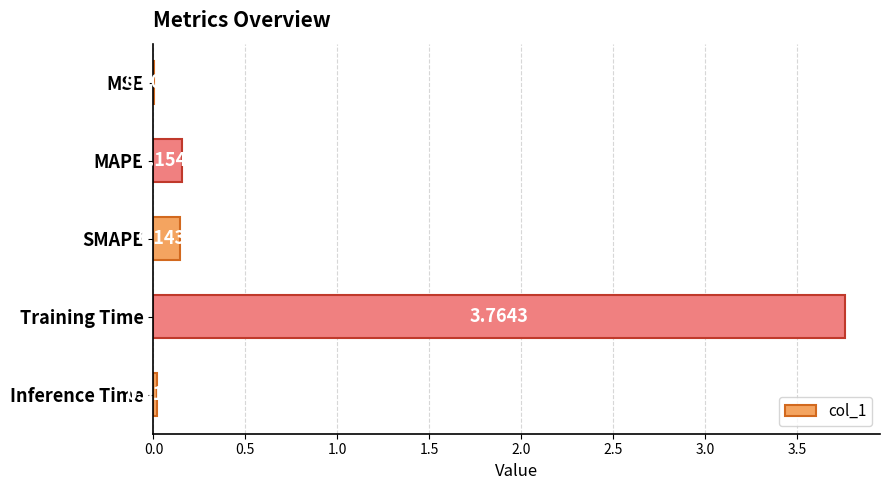

At which category does the chart reach its peak across all series?

Training Time